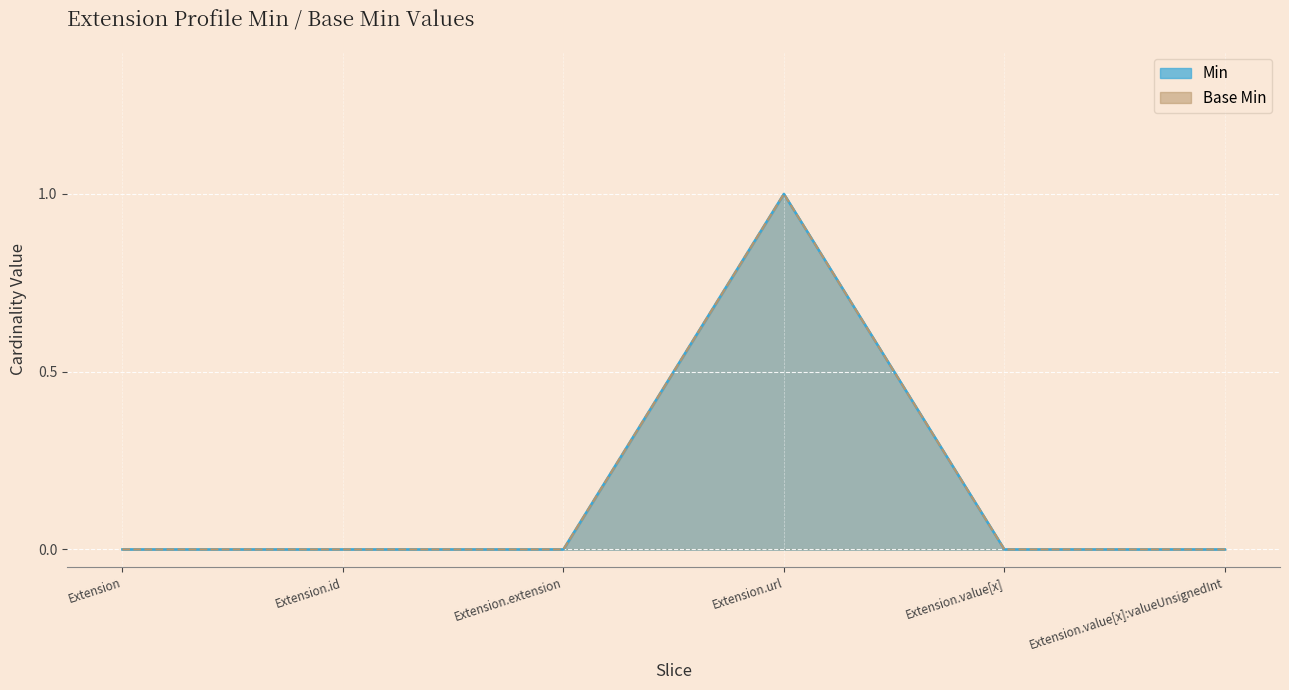

What is the label of the 5th point from the right?

Extension.id